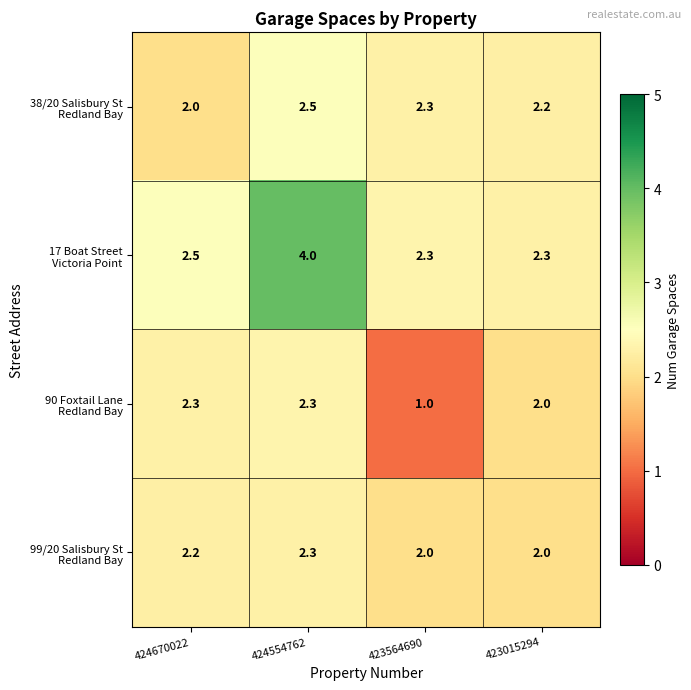

At which category is the sum across all series the highest?

424554762